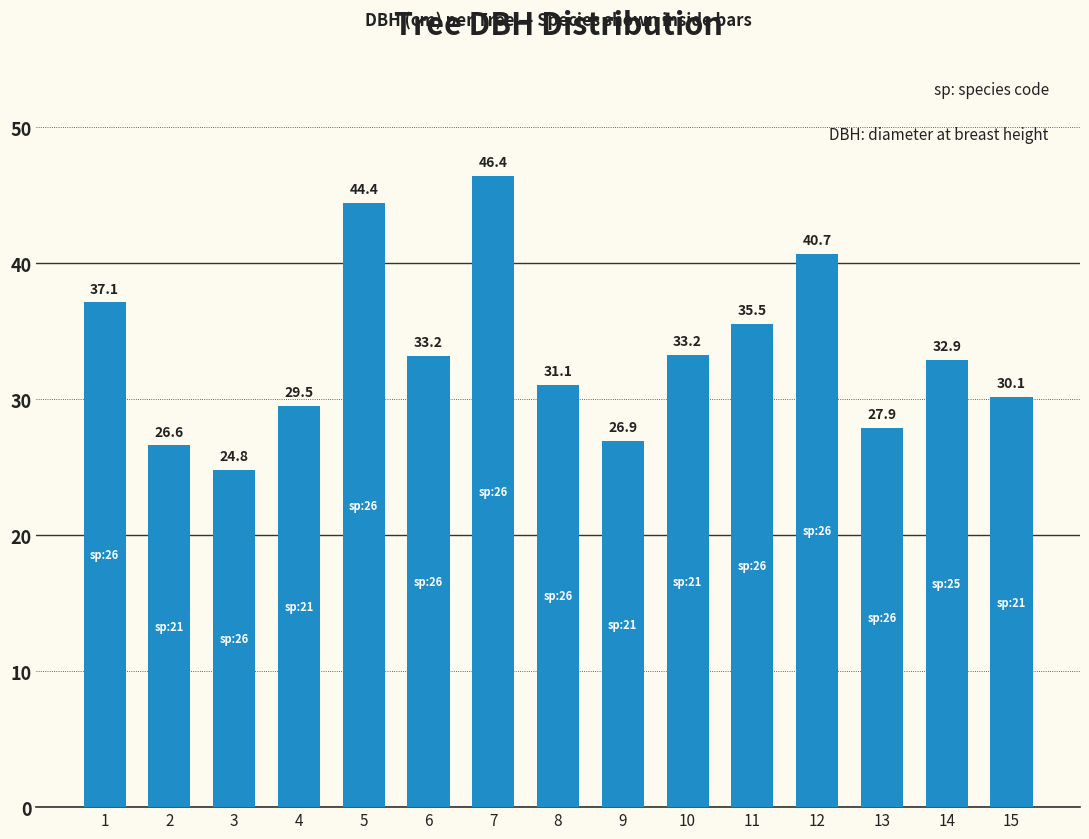

Where is the data nearest to the value 35?

11